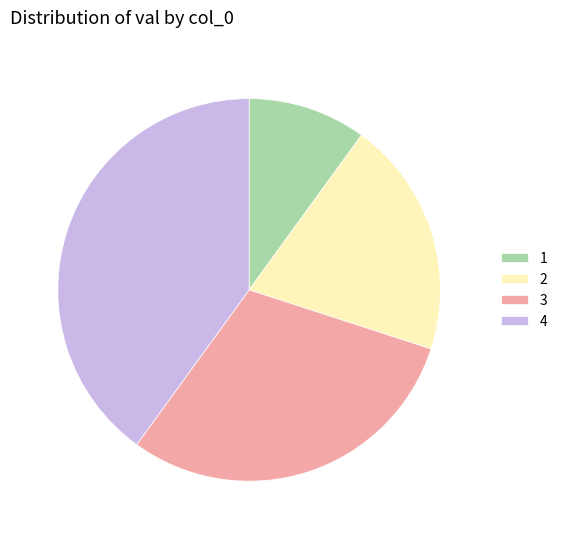

Is the sum of 1 and 3 greater than half?

No